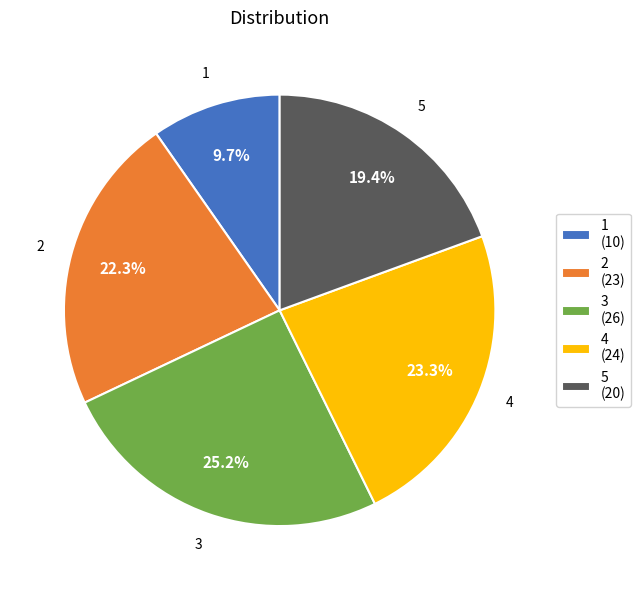

Rank the categories by value from lowest to highest.

1, 5, 2, 4, 3